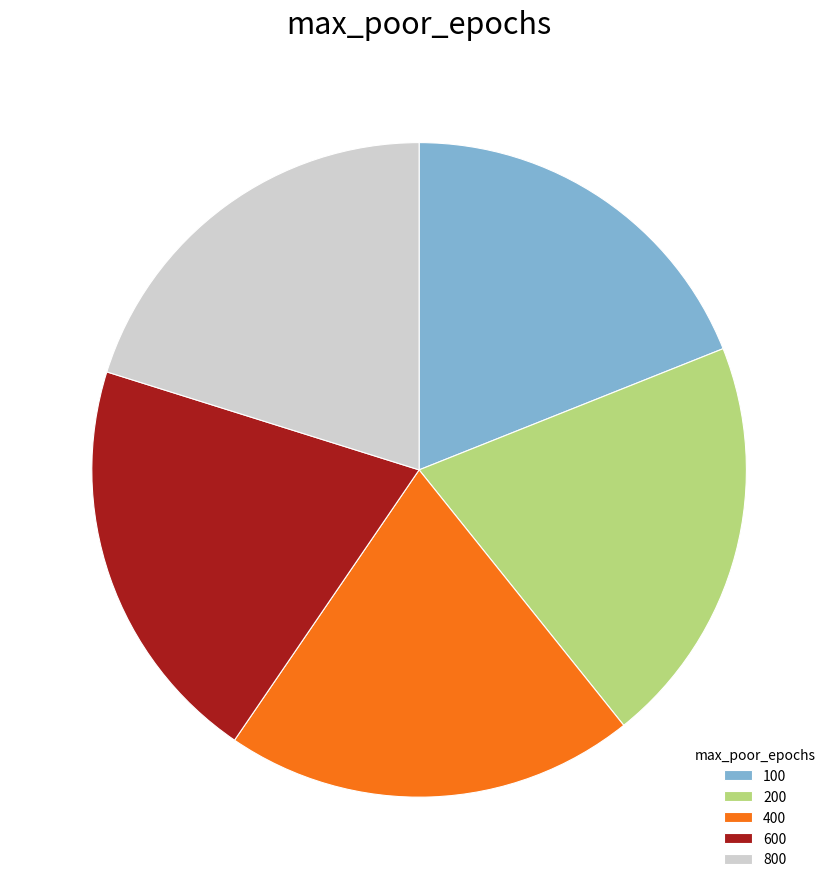

Does 400 represent more than half of the total?

No